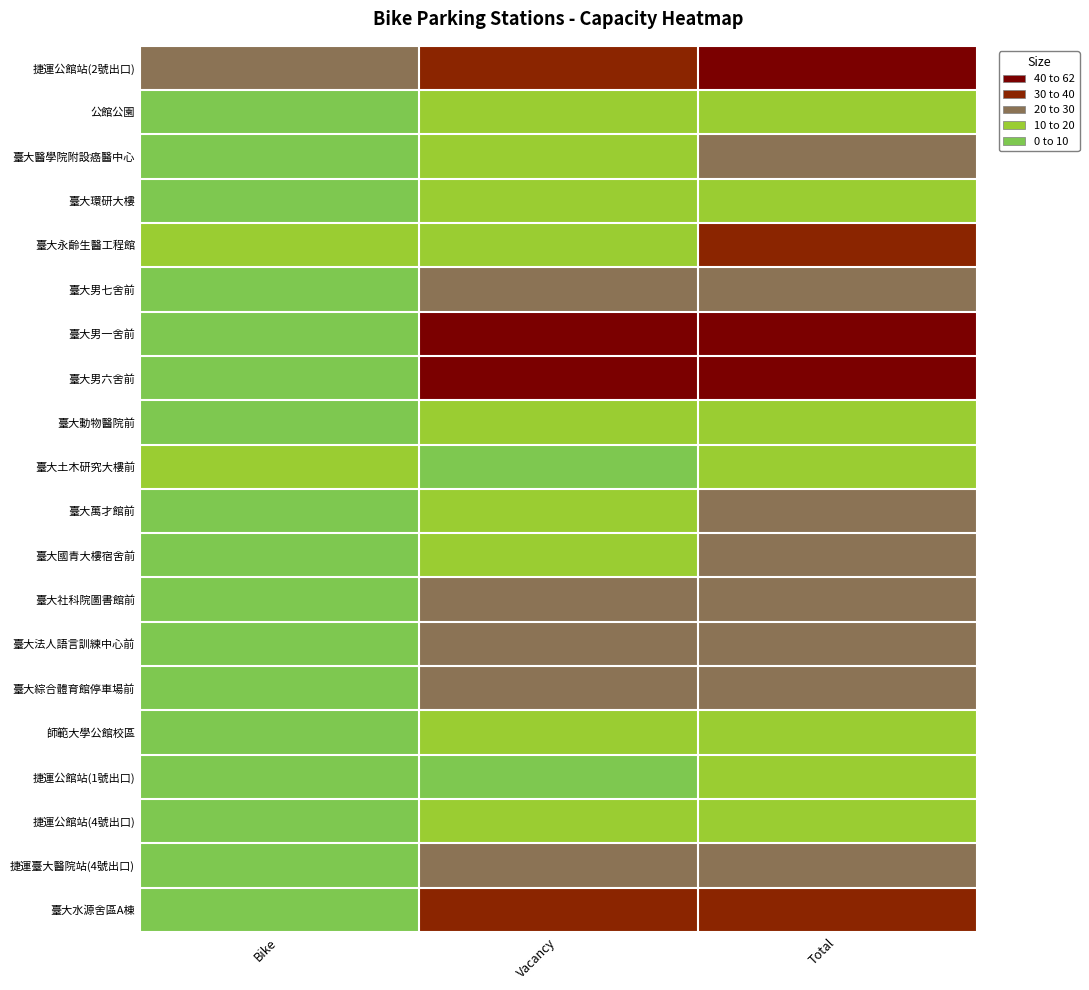

Rank the series at Total from lowest to highest value.

臺大土木研究大樓前, 捷運公館站(1號出口), 捷運公館站(4號出口), 師範大學公館校區, 公館公園, 臺大環研大樓, 臺大動物醫院前, 臺大醫學院附設癌醫中心, 臺大男七舍前, 臺大萬才館前, 臺大國青大樓宿舍前, 捷運臺大醫院站(4號出口), 臺大綜合體育館停車場前, 臺大社科院圖書館前, 臺大法人語言訓練中心前, 臺大永齡生醫工程館, 臺大水源舍區A棟, 臺大男六舍前, 捷運公館站(2號出口), 臺大男一舍前